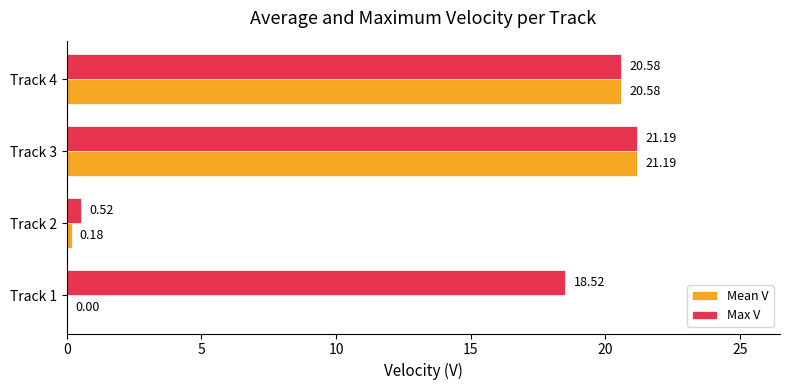

At which category is the sum across all series the highest?

Track 3